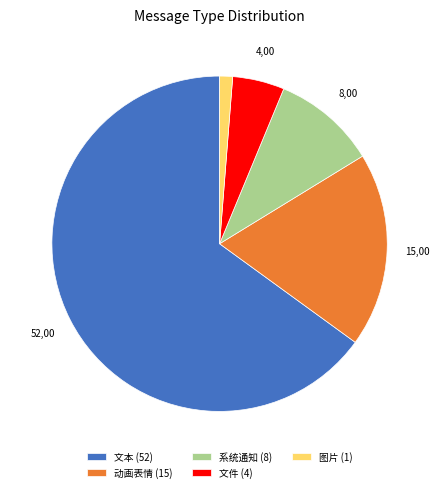

Approximately how many times larger is the value at 文本 (52) compared to 系统通知 (8)?

6.5